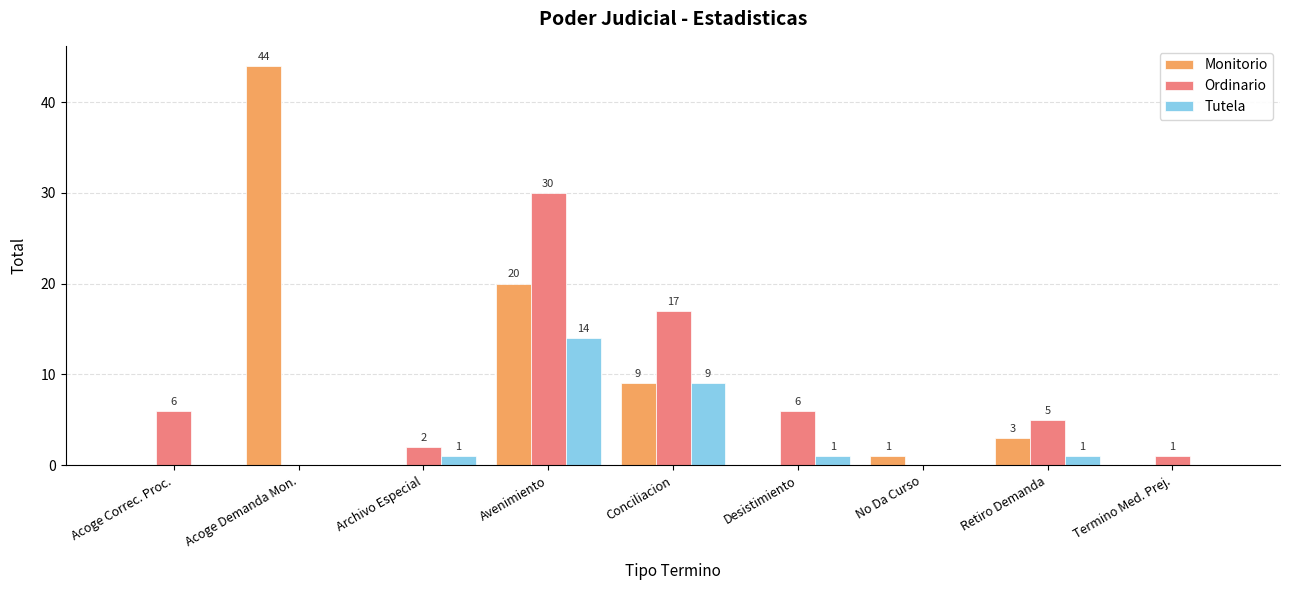

What are all the series names shown in the legend?

Monitorio, Ordinario, Tutela